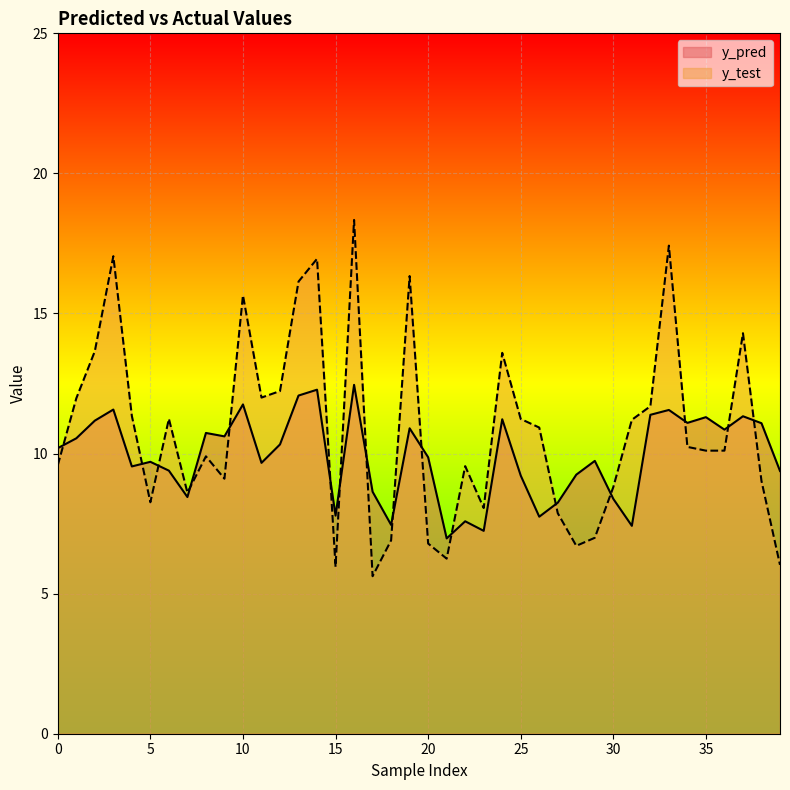

The value of y_pred at 3 is 15.9. True or false?

False